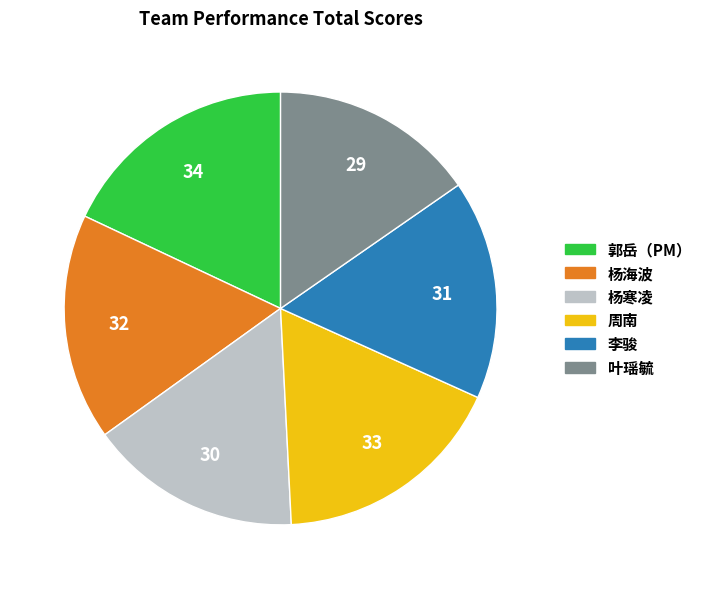

Does any single category account for the majority?

No